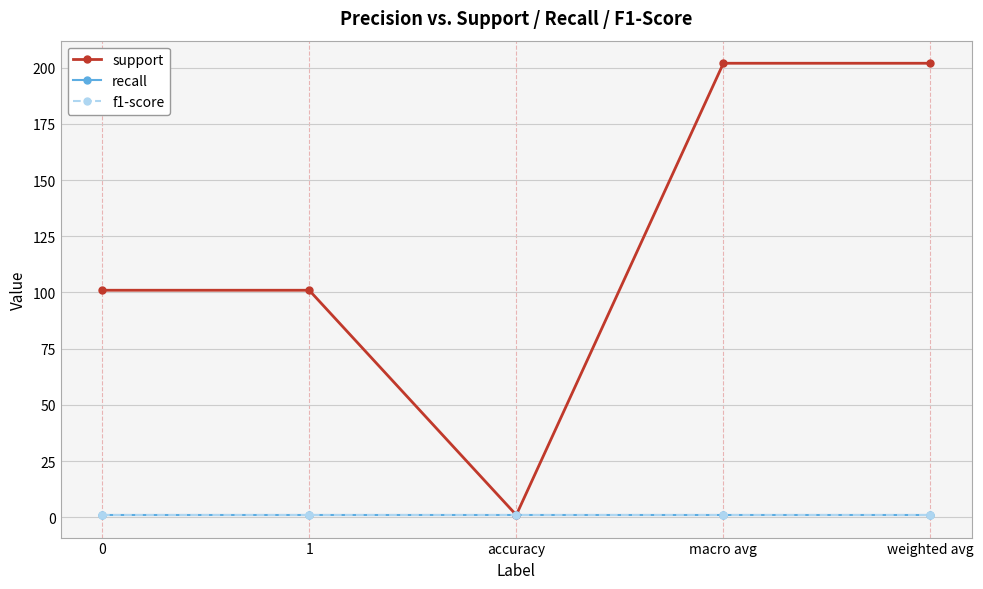

What is the label of the 3rd point from the left?

accuracy